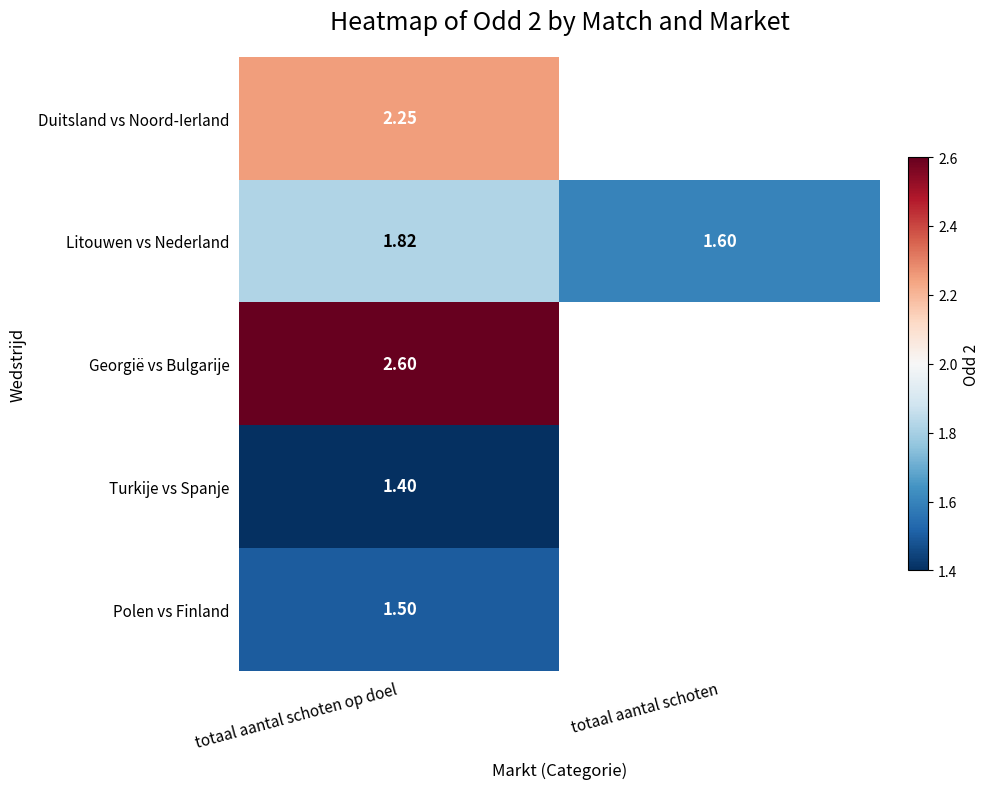

Rank the categories by Litouwen vs Nederland value from lowest to highest.

totaal aantal schoten, totaal aantal schoten op doel